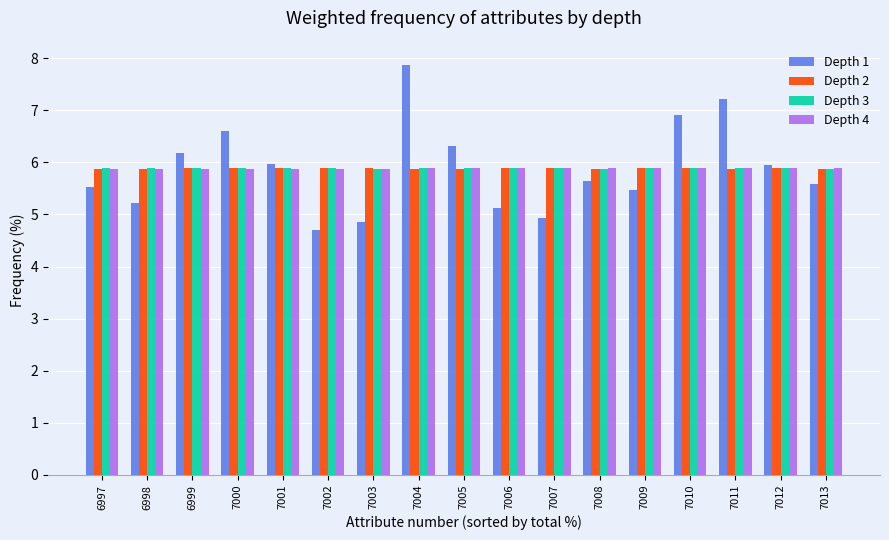

What is the total value across all series at 7003?

22.5